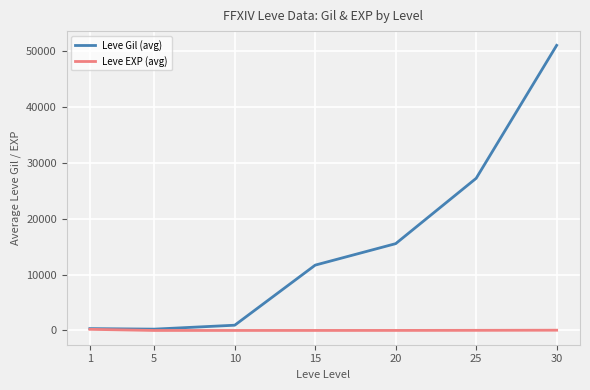

Rank the series by their average value, from highest to lowest.

Leve Gil (avg), Leve EXP (avg)